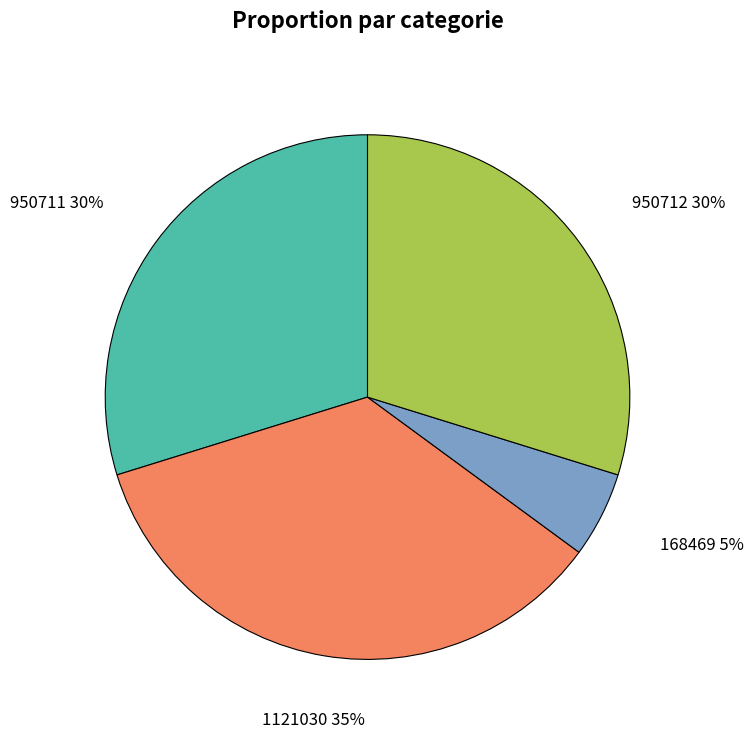

Is the sum of 168469 and 950711 greater than half?

No